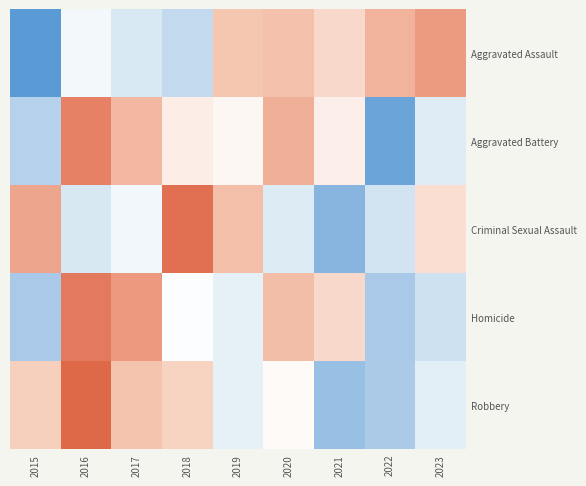

At which category is the sum across all series the highest?

2016